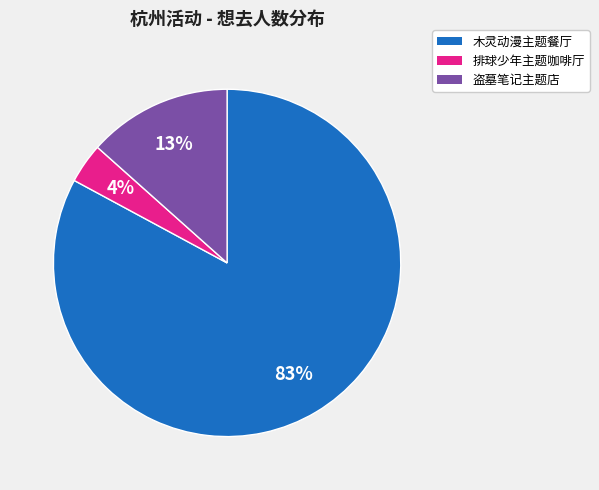

Between 排球少年主题咖啡厅 and 木灵动漫主题餐厅, which is larger?

木灵动漫主题餐厅